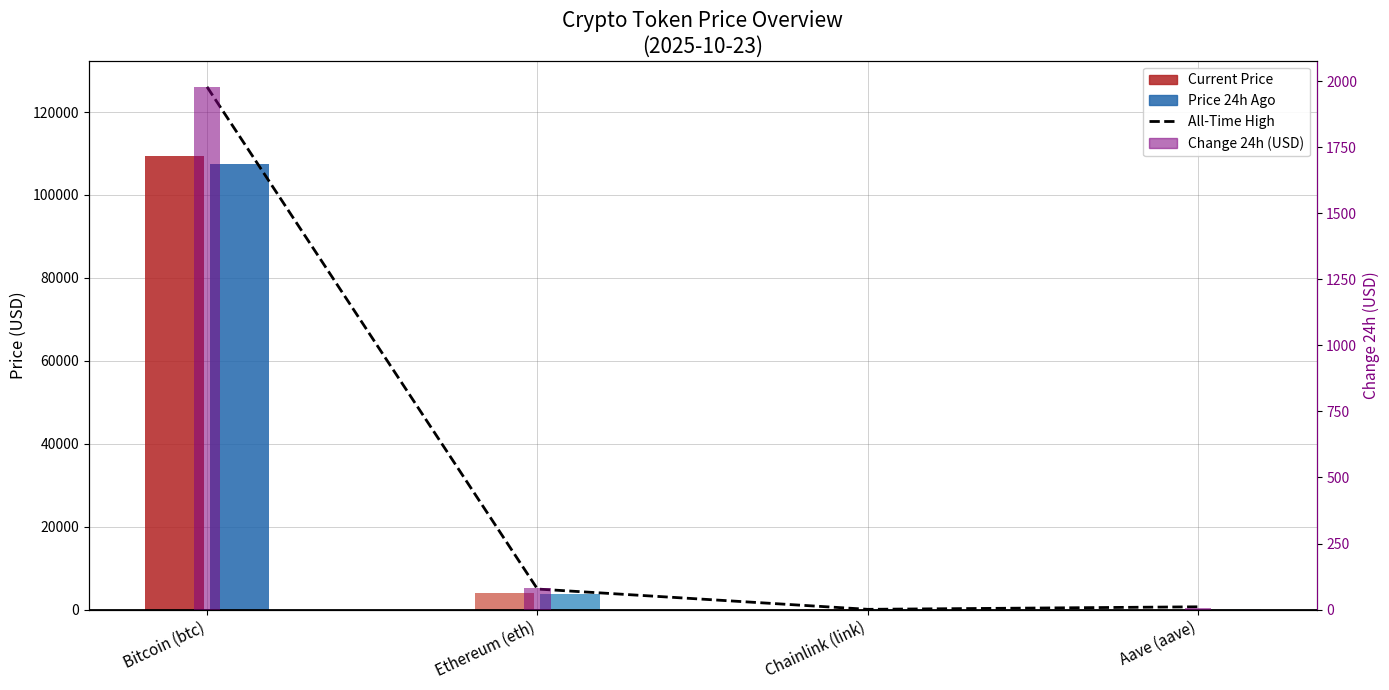

Between Bitcoin (btc) and Chainlink (link), which series saw the biggest shift?

All-Time High